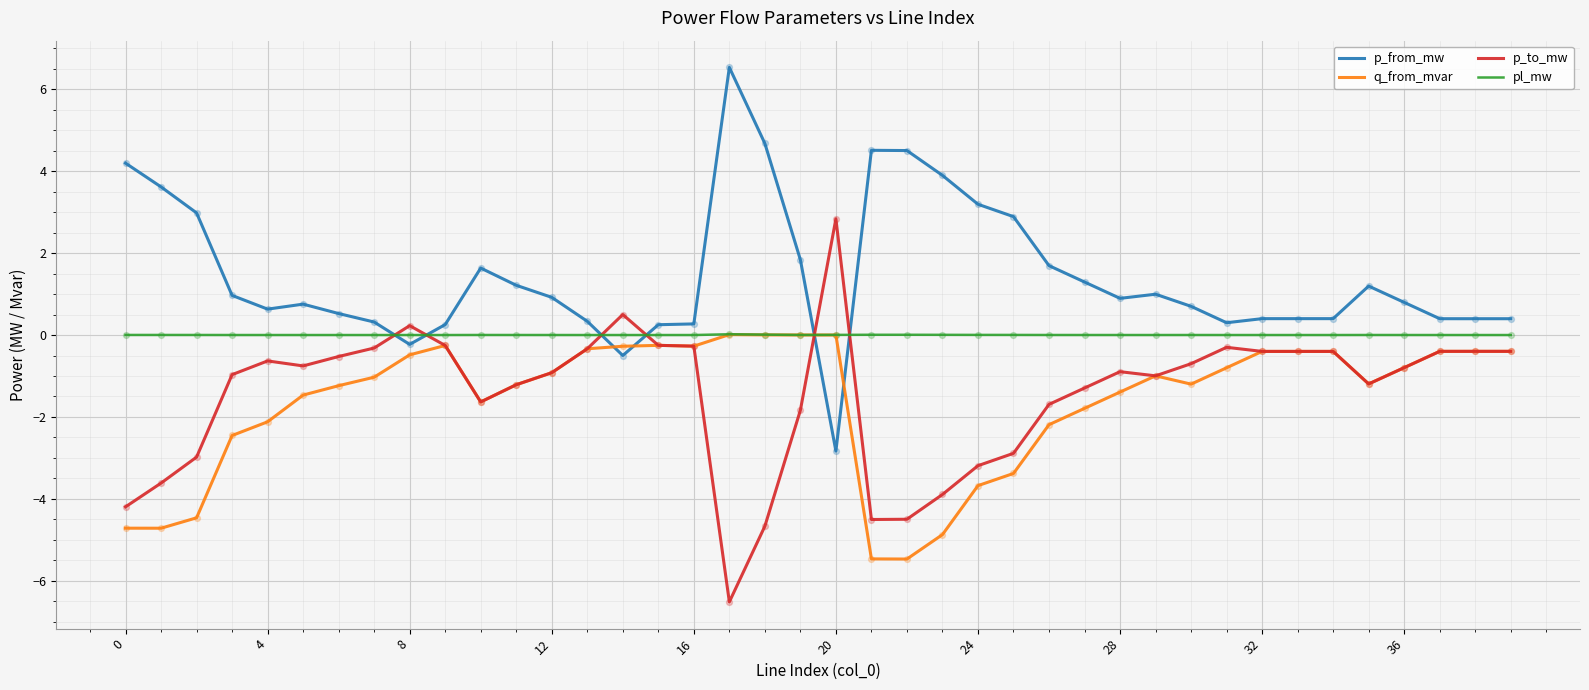

What is the maximum value for p_from_mw?

6.5